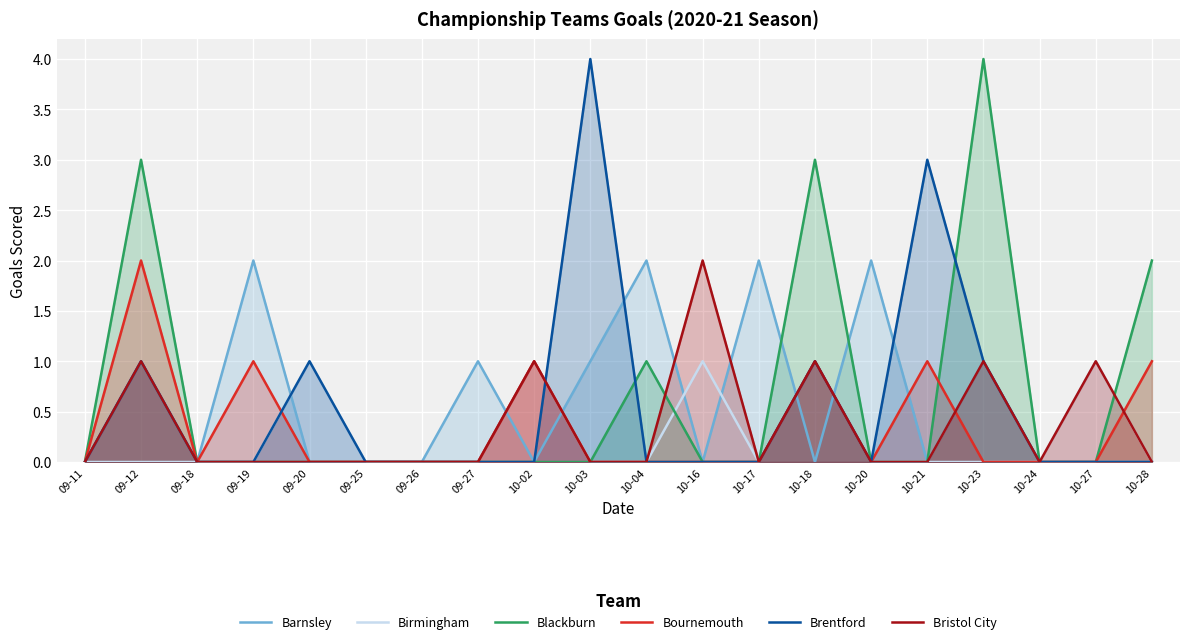

What is the label of the 7th point from the right?

10-18